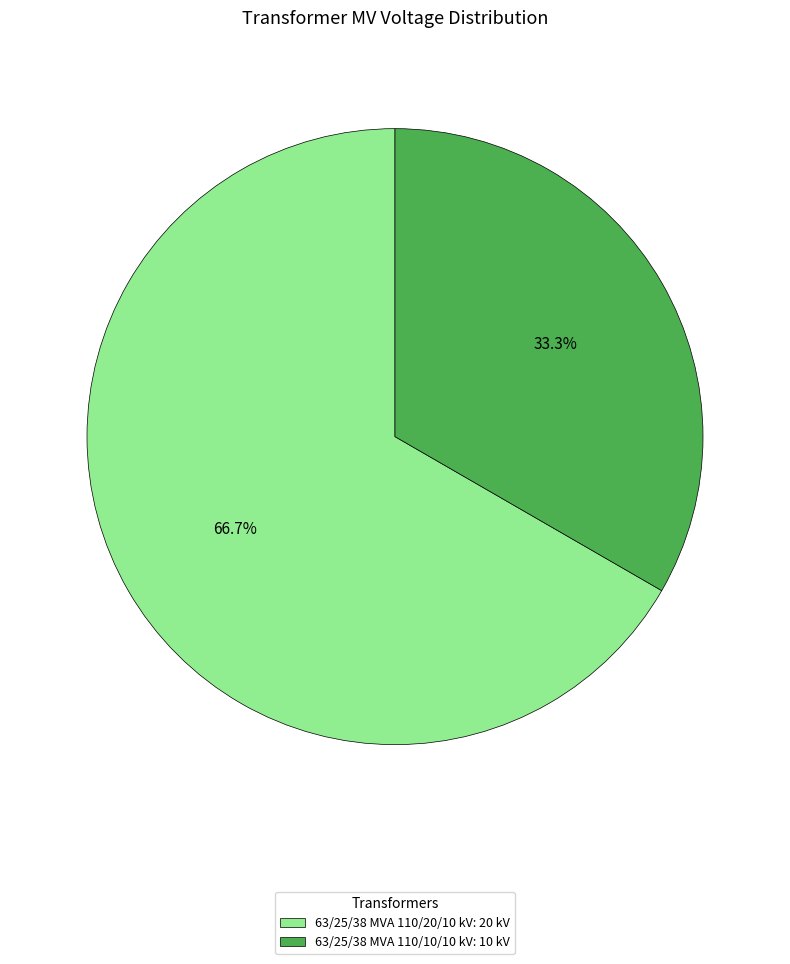

Which category has the smallest portion of the pie?

63/25/38 MVA 110/10/10 kV